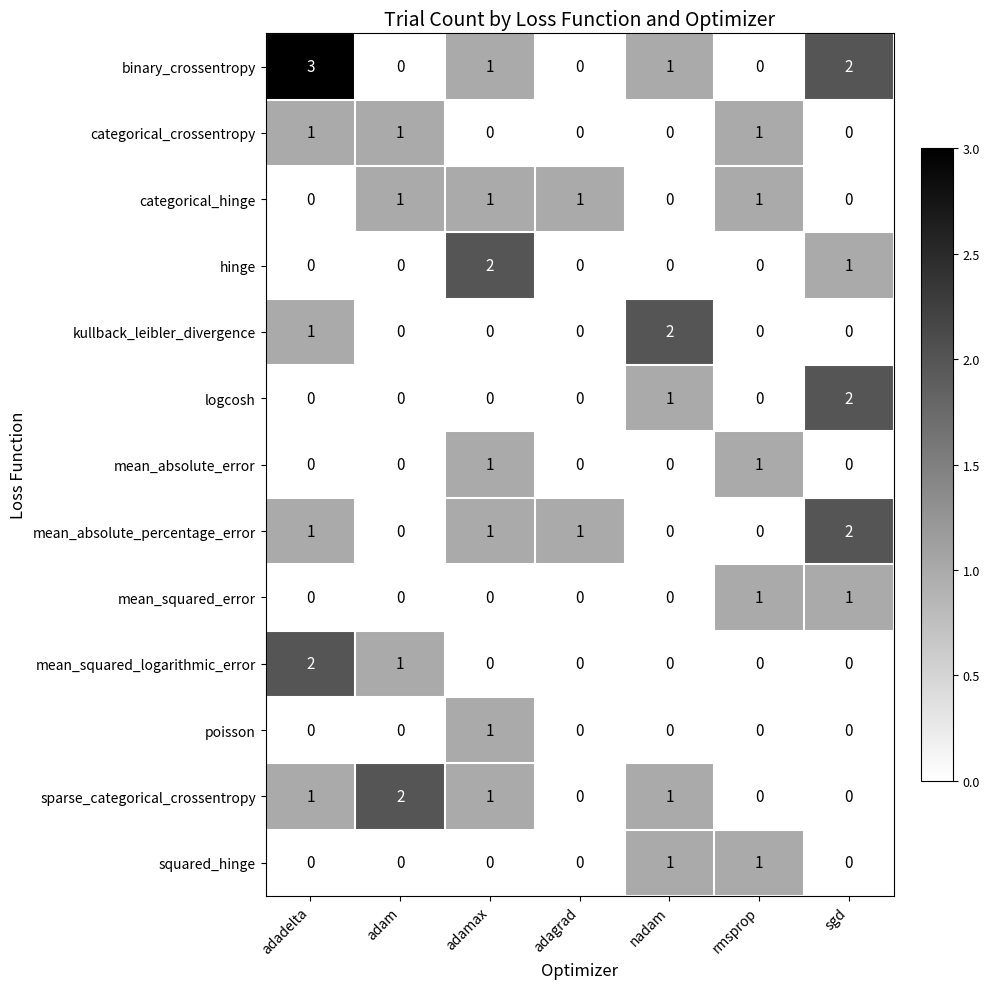

How many mean_absolute_percentage_error values are between 0 and 1?

6